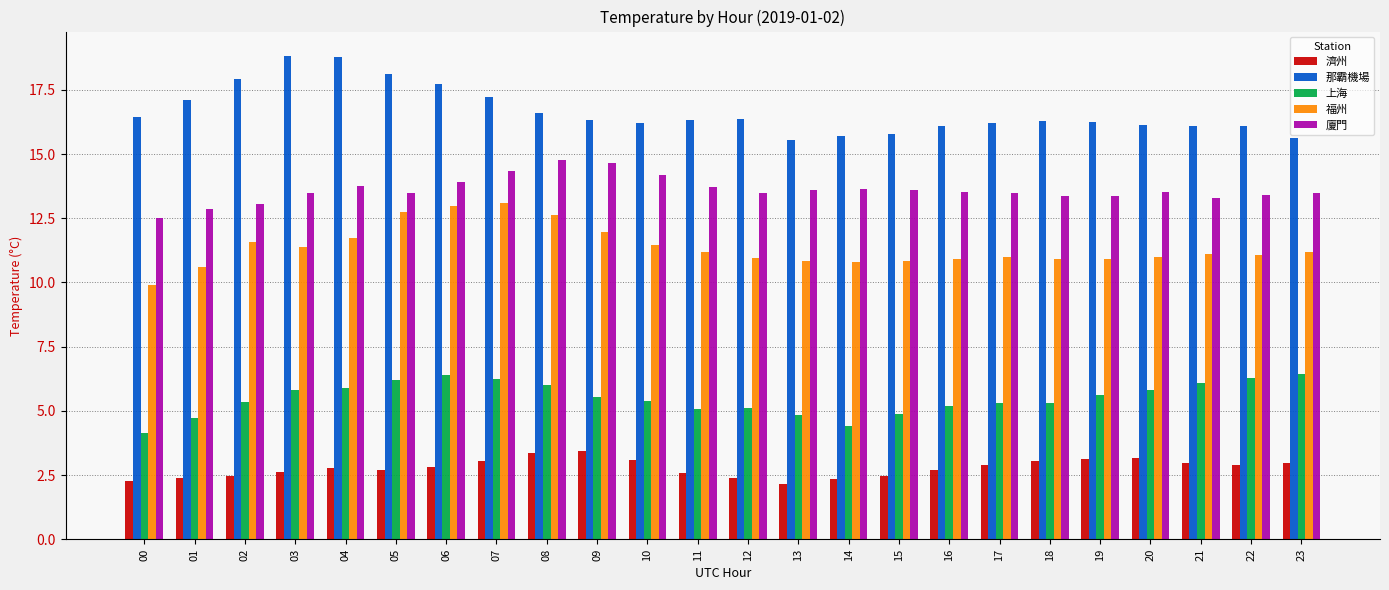

What is the spread (max minus min) of values at 15?

13.3